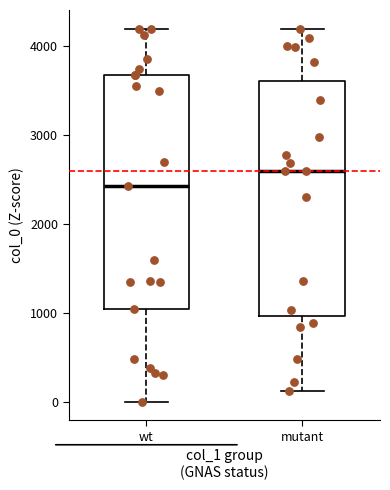

Reading left to right, transcribe this box plot: for each box, give where its median line is, the range the box spans, and where its two whiskers end, as read against the y-axis. The values are not printed on the chart, so give them approximately, as read against the axis.

wt: median 2400, box 1000 to 3700, whiskers 0 to 4200
mutant: median 2600, box 1000 to 3600, whiskers 100 to 4200